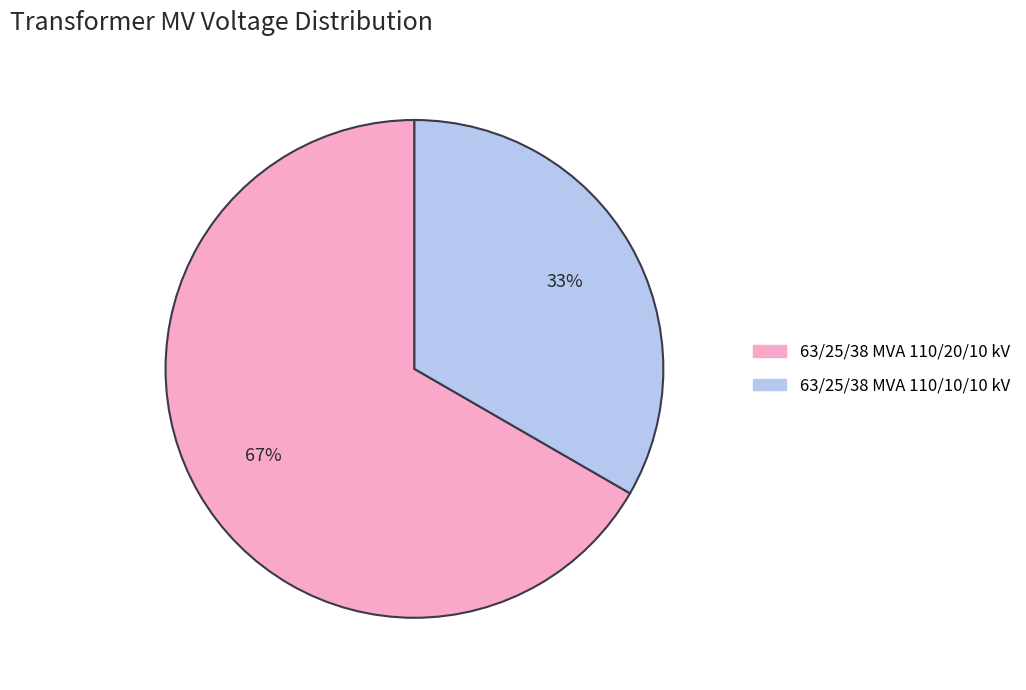

Is 63/25/38 MVA 110/10/10 kV the majority of the pie?

No